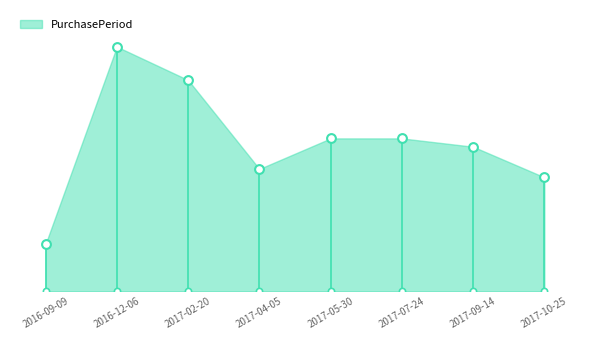

What is the change in value from 2017-02-20 to 2017-05-30?

-21